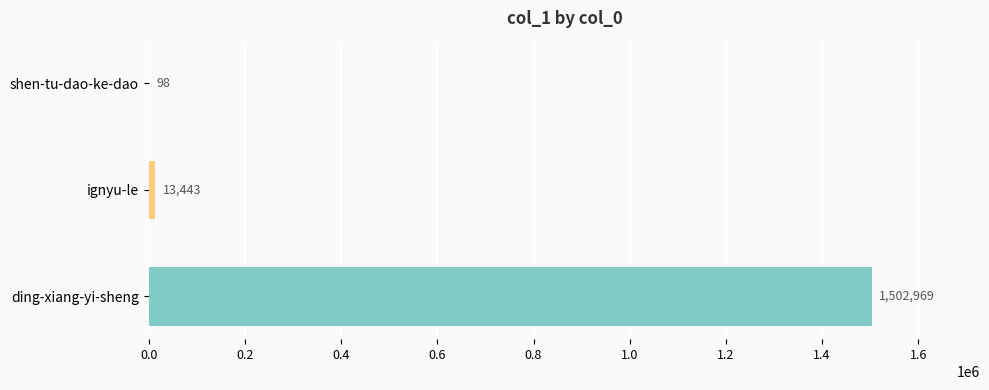

Where is the data nearest to the value 751533?

ignyu-le